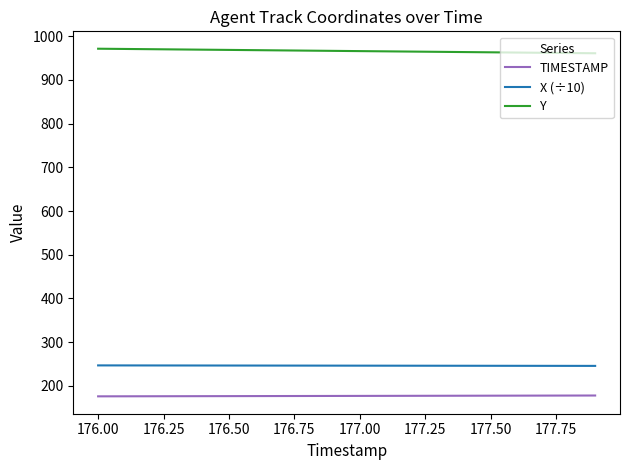

What is the average value of the Y series?

966.3